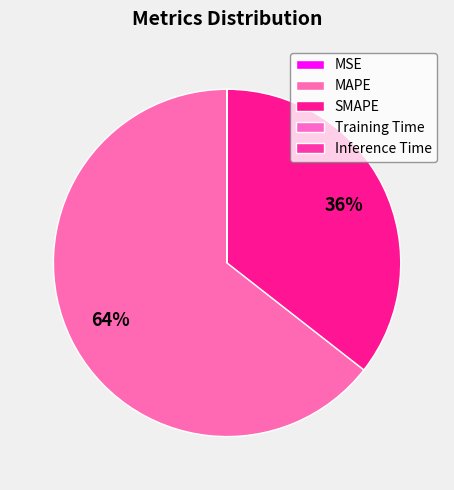

How many slices are in this pie chart?

5